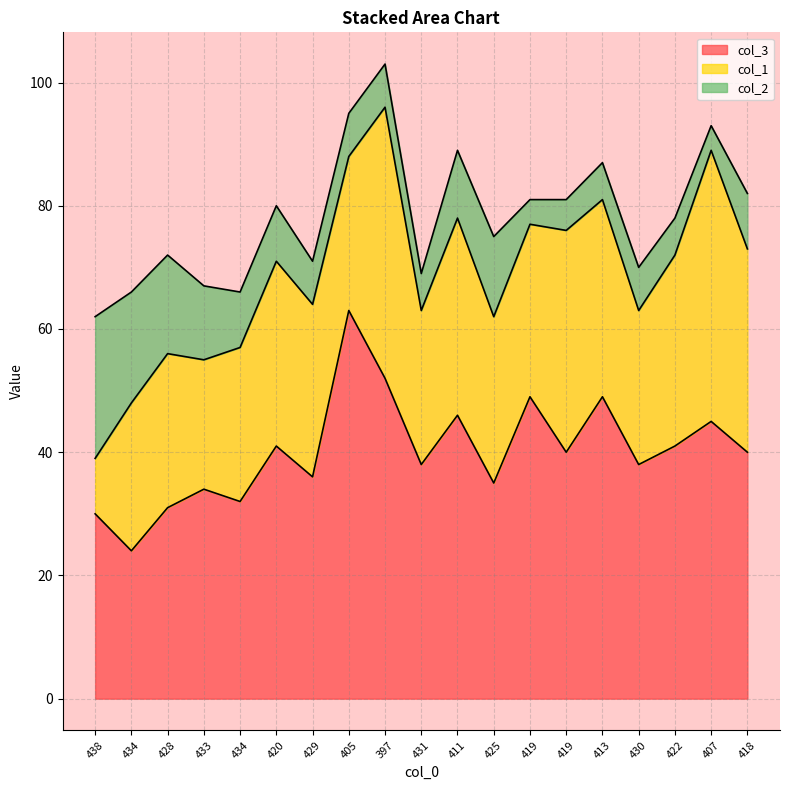

What is the spread (max minus min) of values at 430?

31